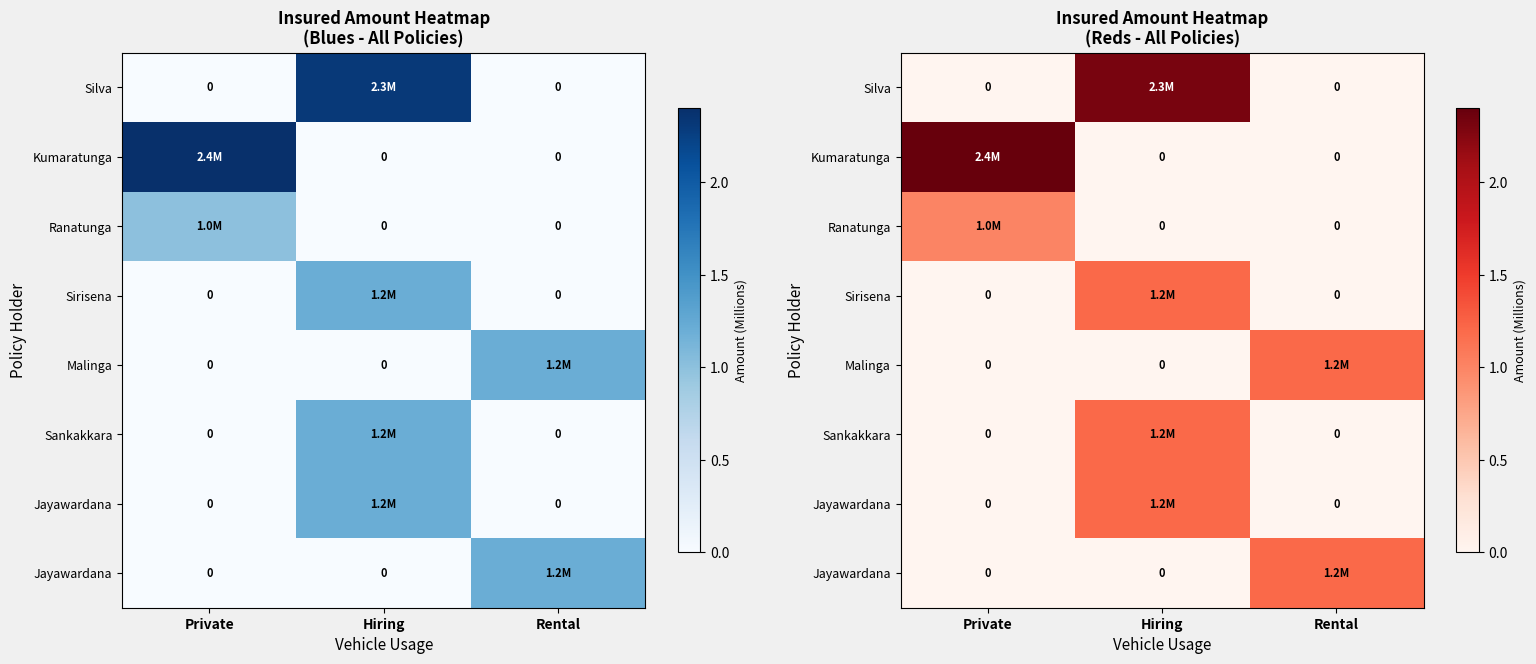

Between Private and Rental, which is larger?

Private